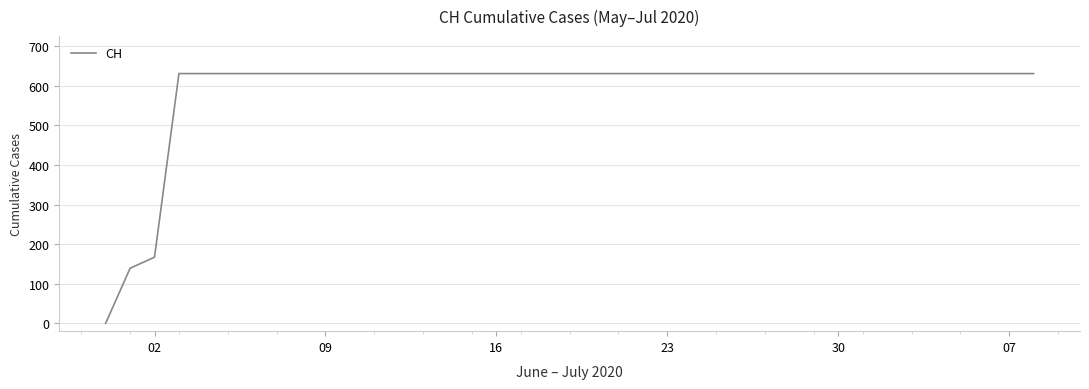

What is the difference between the maximum and minimum values?

631